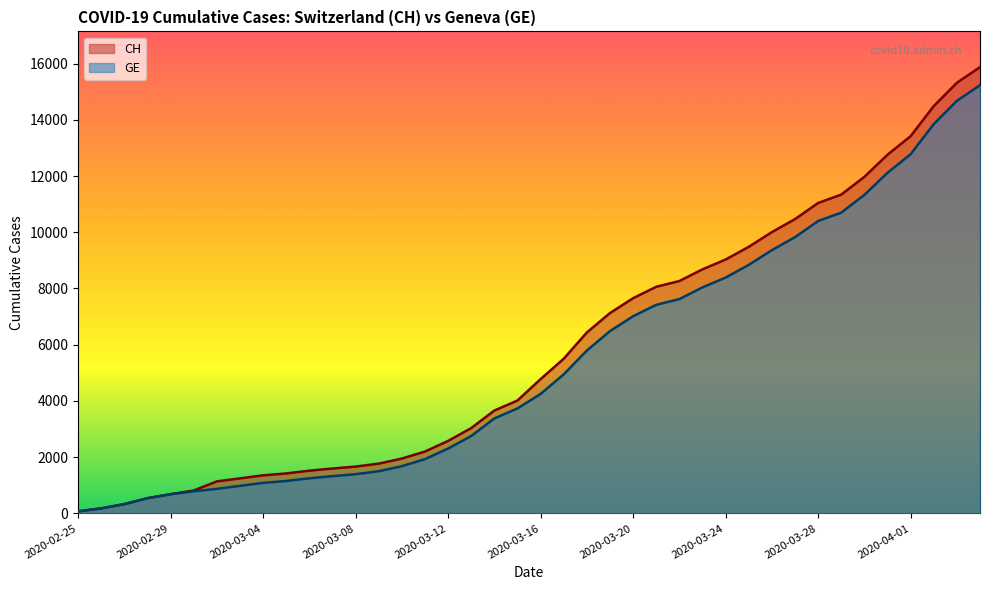

At which category is the sum across all series the highest?

2020-04-04